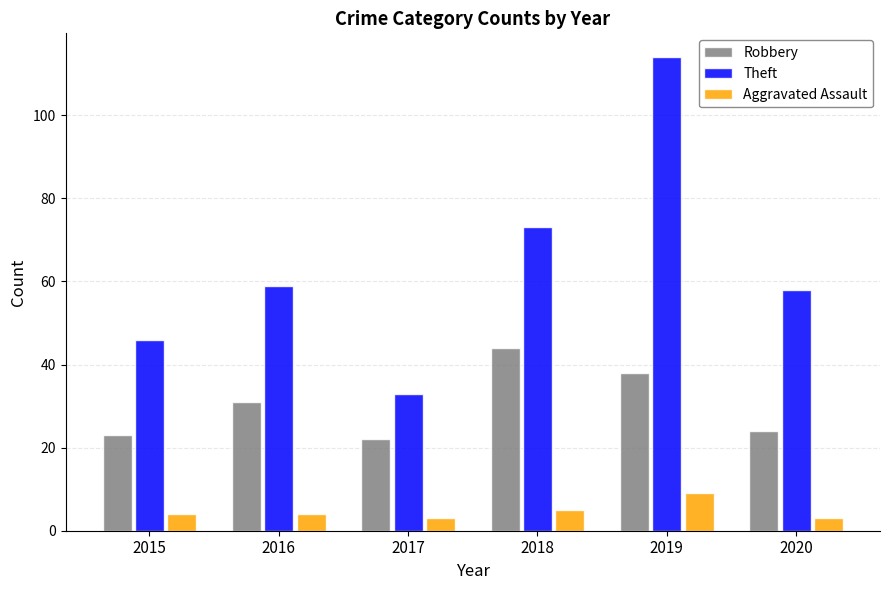

What is the minimum value for Robbery?

22